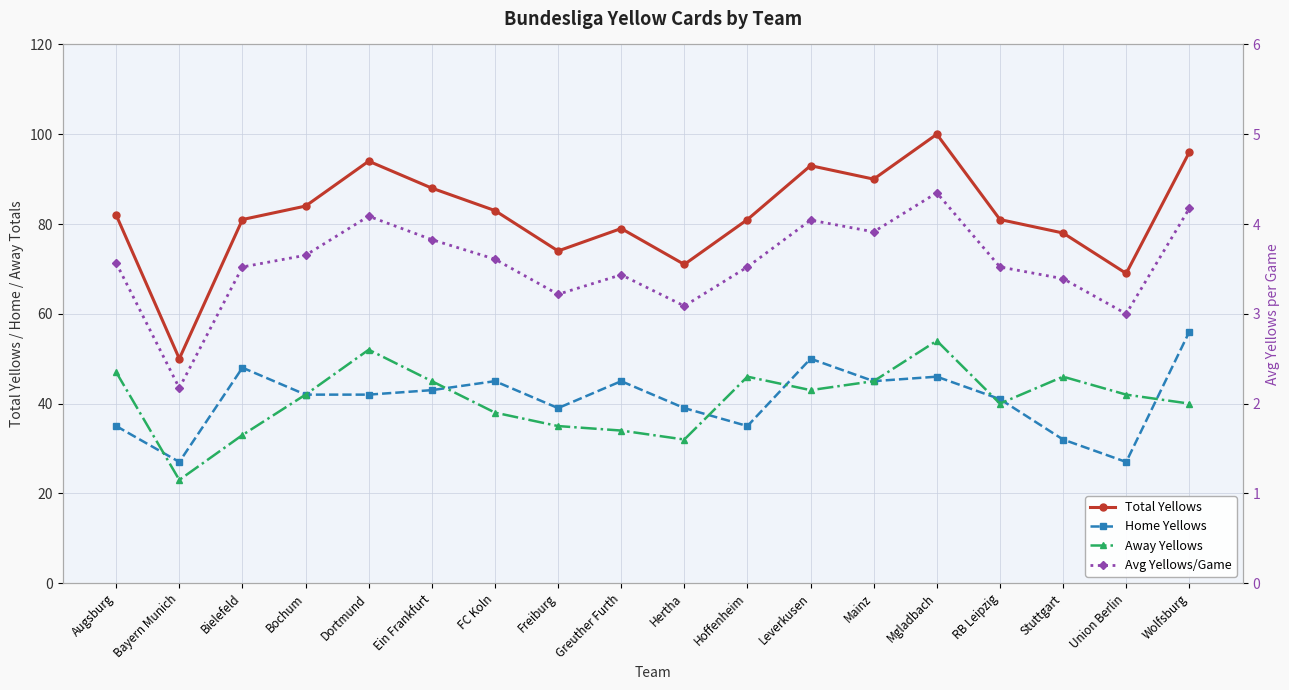

Which series has the widest spread of values?

Total Yellows